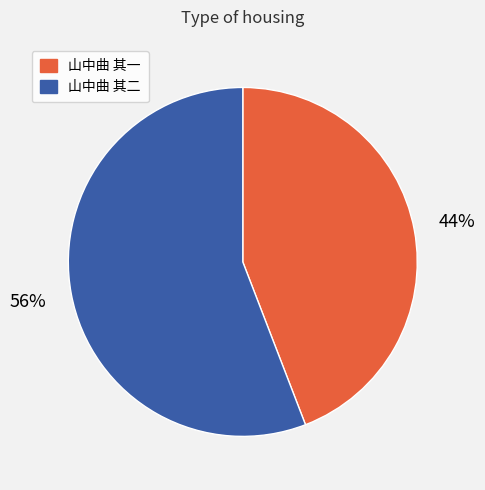

Count the number of slices in the pie.

2